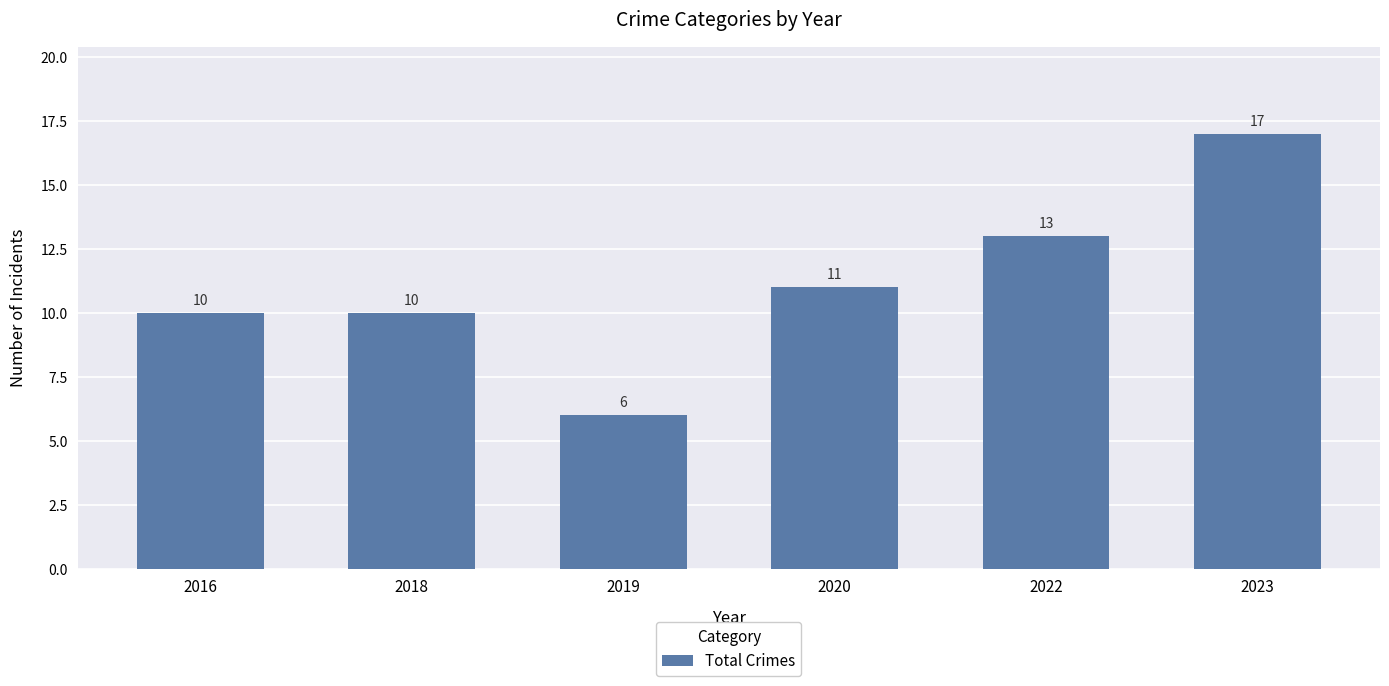

Read the value at 2016.

10